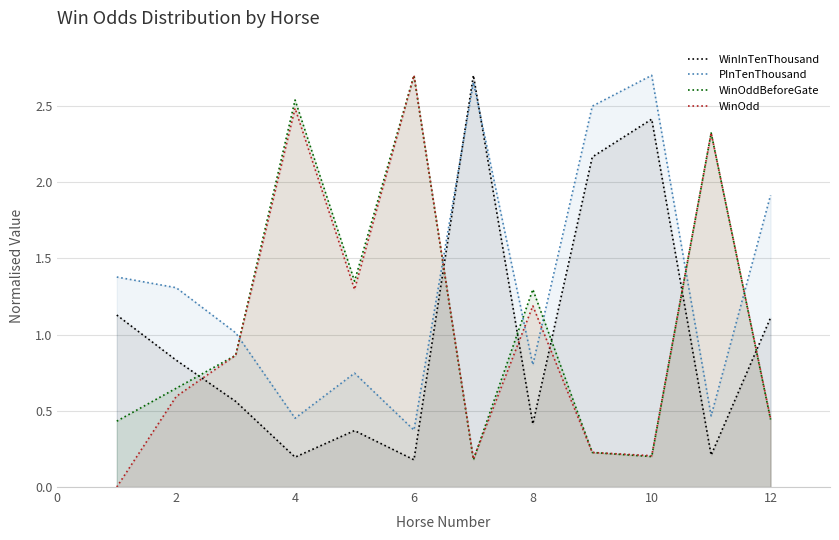

Which series has the largest range (max minus min)?

WinOdd